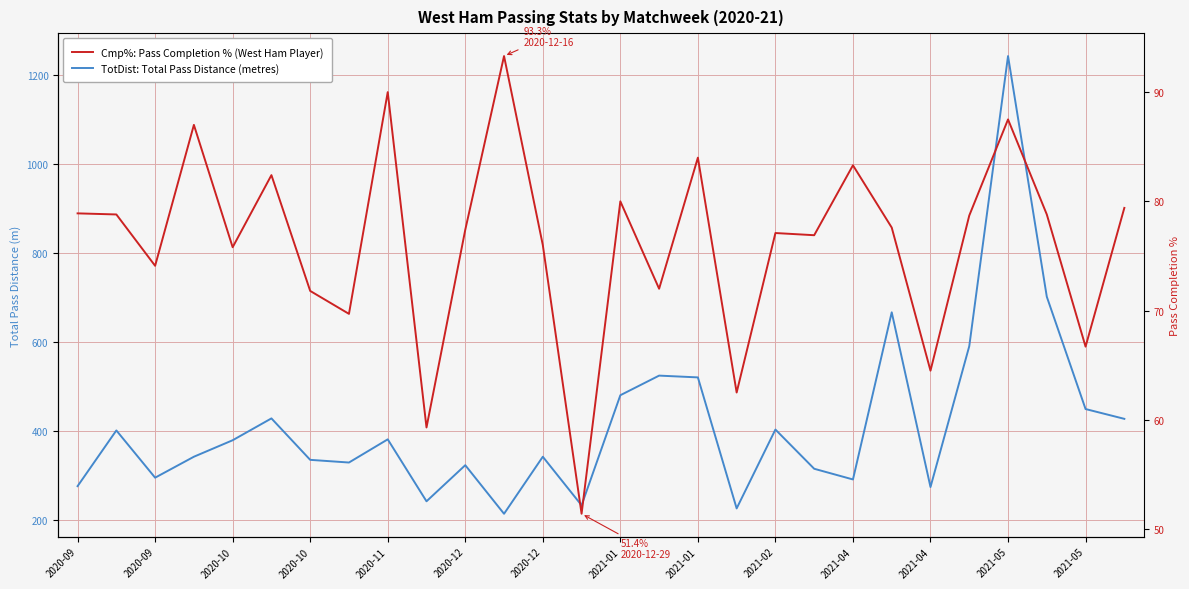

List the series in order of their peak value, highest first.

TotDist: Total Pass Distance (metres), Cmp%: Pass Completion % (West Ham Player)